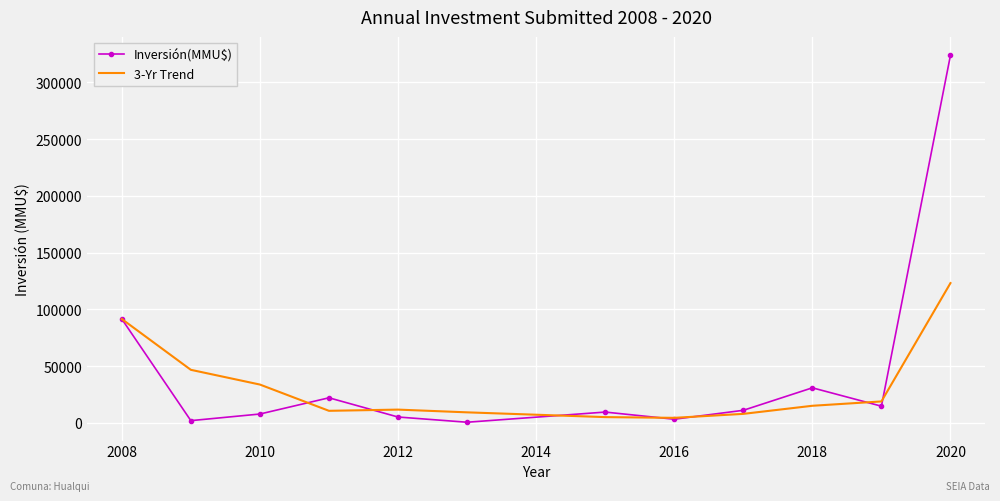

What is the greatest value displayed?

324020.0